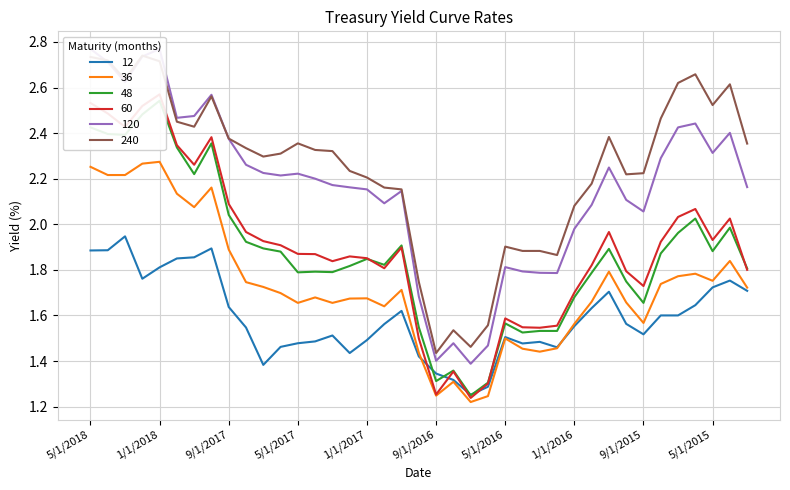

At which category does 120 reach its first local peak?

1/1/2018